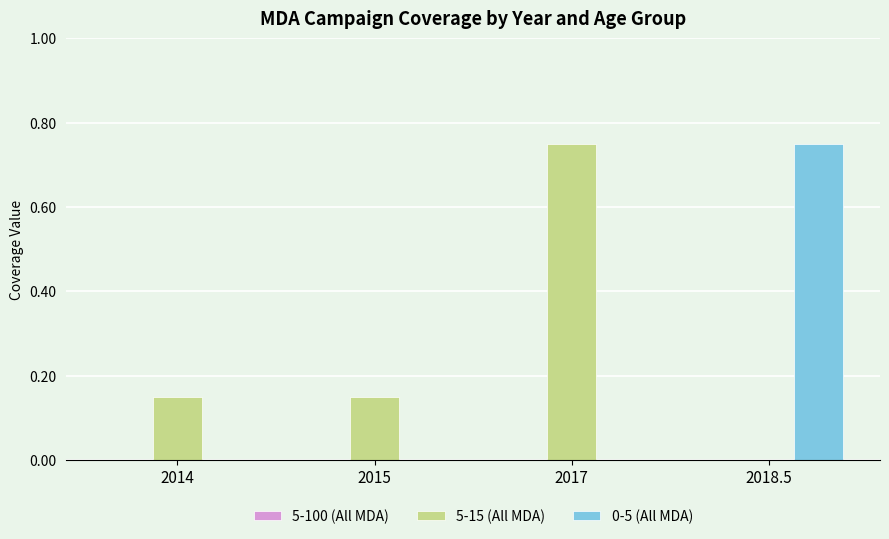

Is it true that 0-5 (All MDA) equals 0.3 at 2018.5?

False